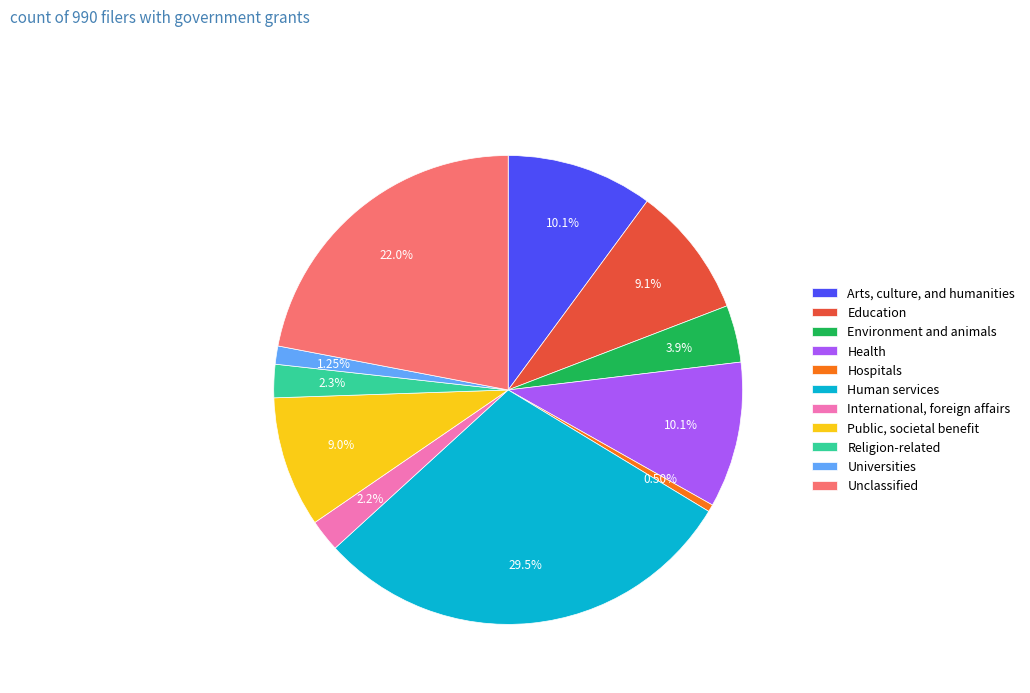

What percentage is NOT represented by Religion-related?

97.7%